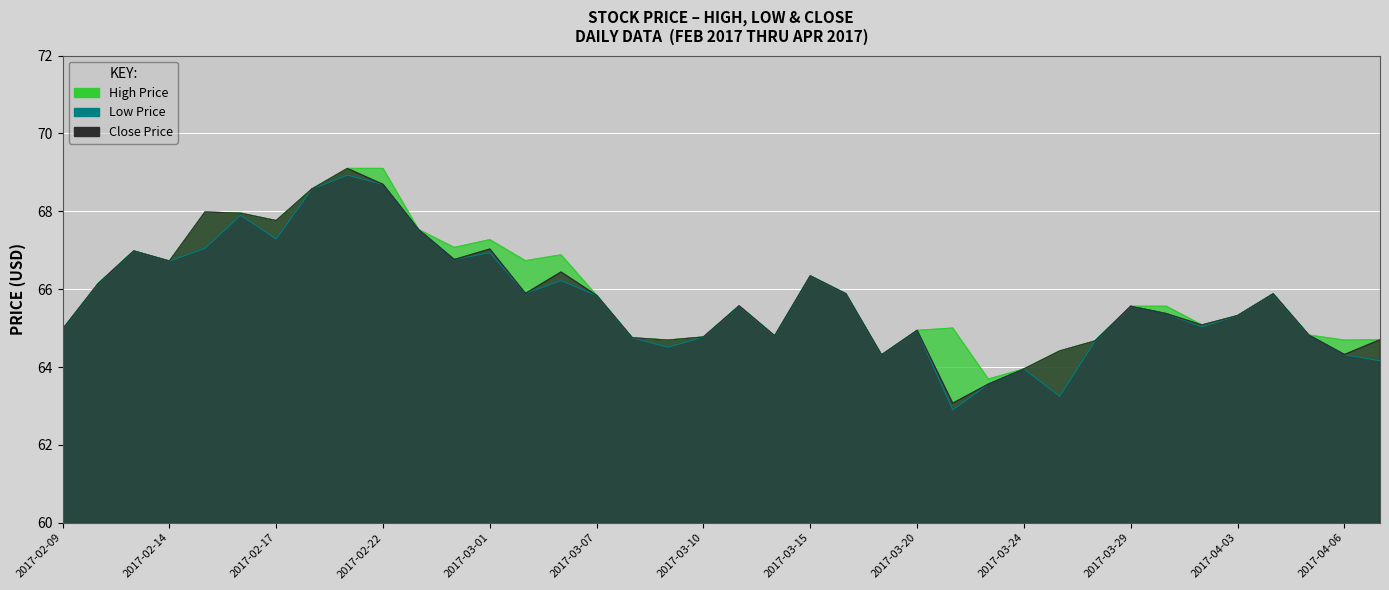

What is the total value across all series at 2017-03-31?

195.2